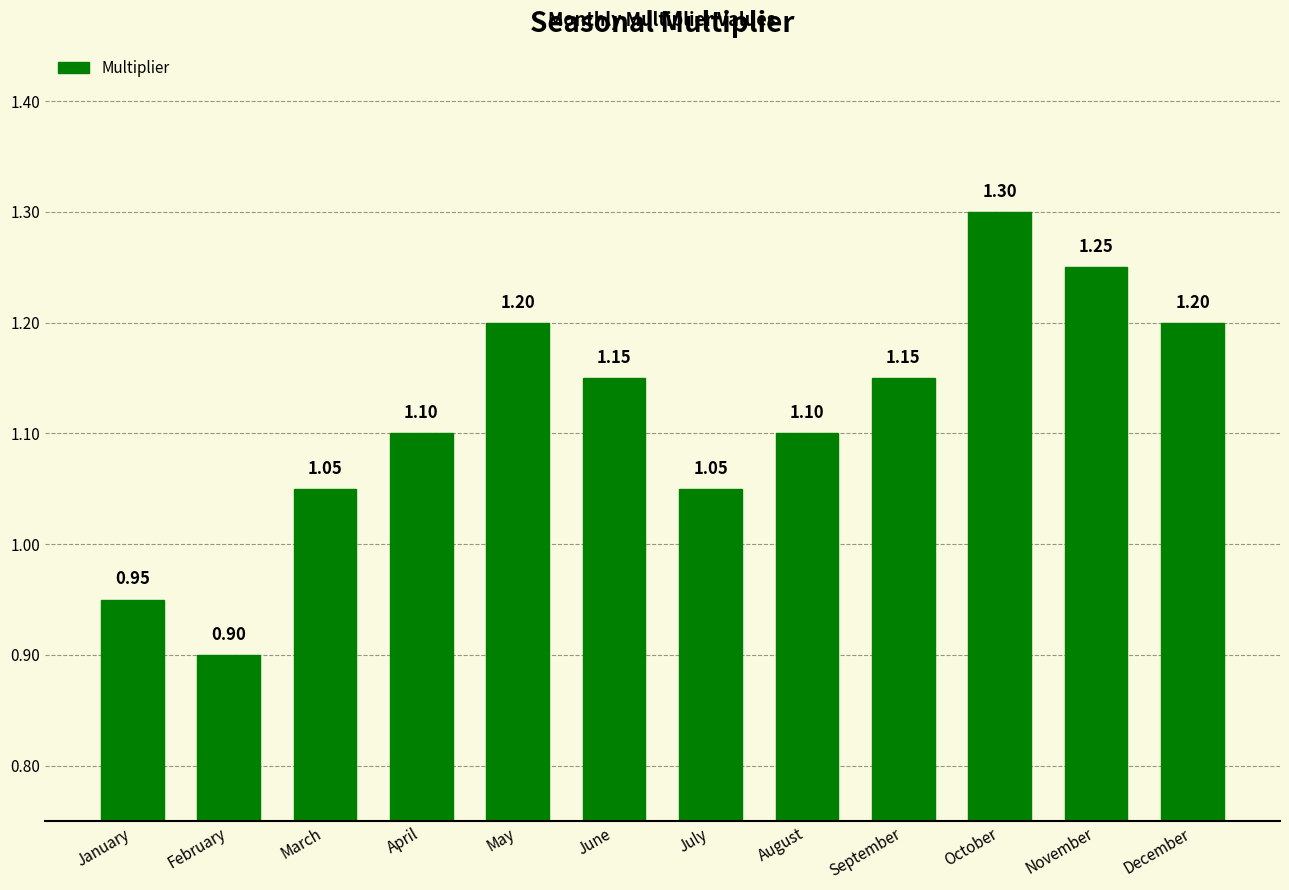

Where is the data nearest to the value 1?

January